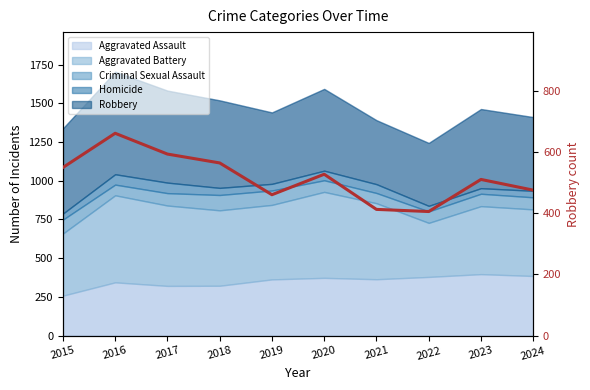

What is the value of the 6th point from the left?

528